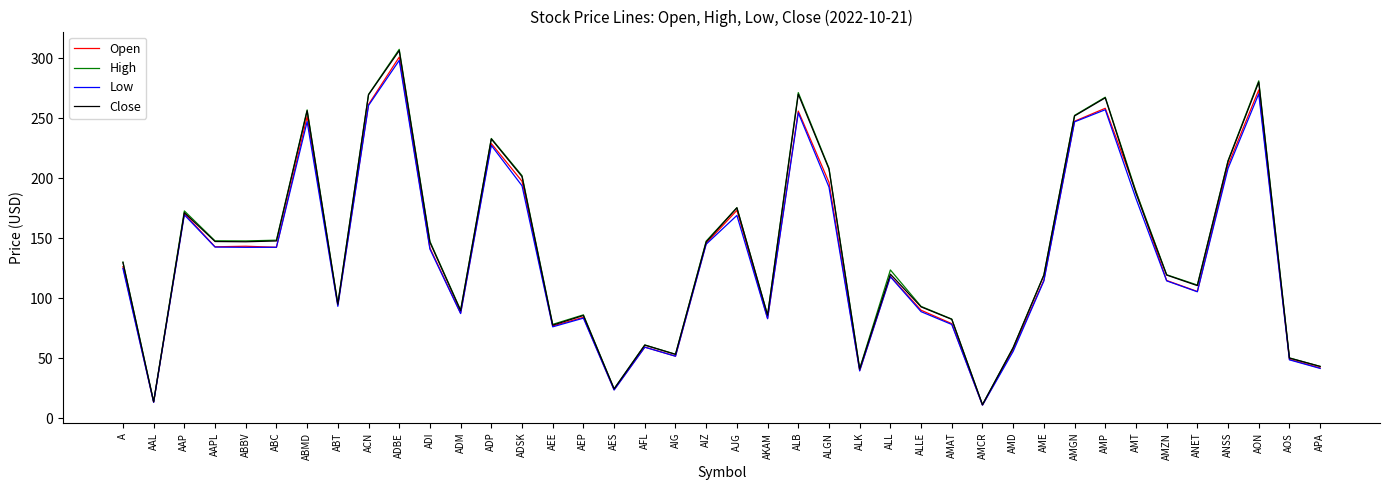

Between ADM and AJG, which series saw the biggest shift?

Close